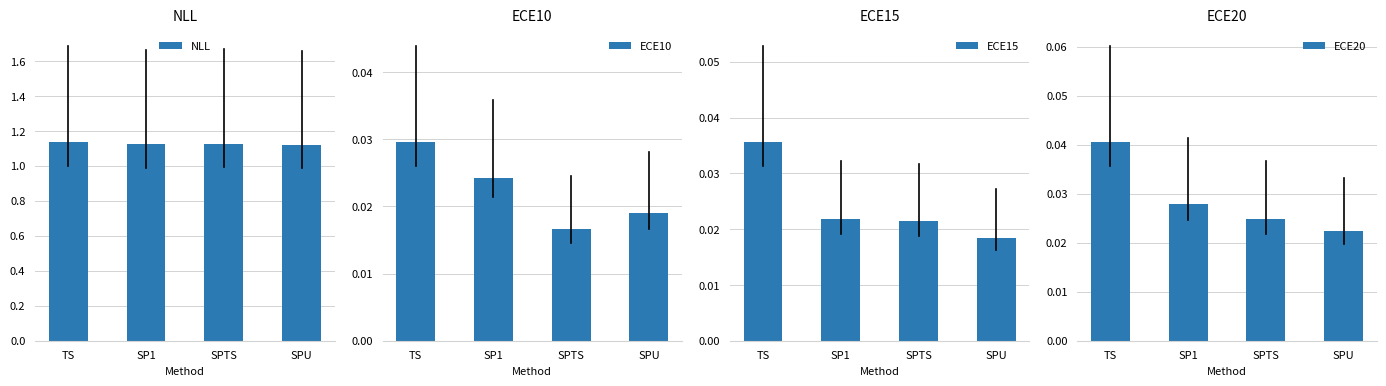

The ECE10 series shows 0.0 at SPU. True or false?

True